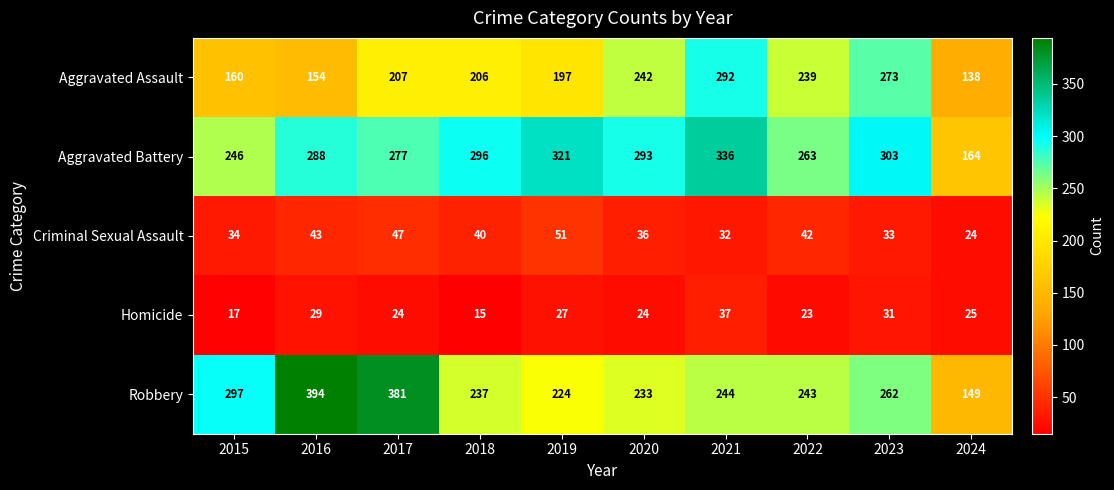

Which series has the largest range (max minus min)?

Robbery